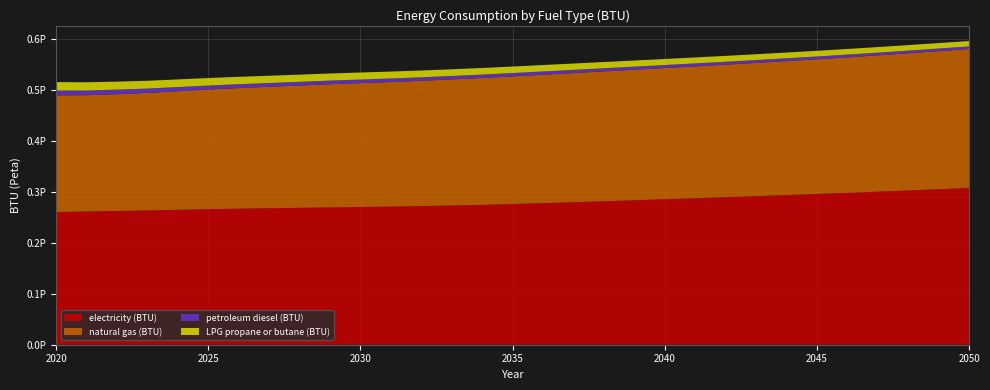

Reading right to left, transcribe all the data shown in this chart.

electricity (BTU): 2050=307508832487309.6	2049=304982284263959.4	2048=302508620981387.5	2047=300159416243654.8	2046=297883773265651.4	2045=295656840101522.8	2044=293510824873096.4	2043=291370575296108.2	2042=289265714890016.9	2041=287213540609137.1	2040=285229758883248.7	2039=283284149746192.9	2038=281393612521150.6	2037=279499695431472.1	2036=277662043147208.1	2035=275916641285955.9	2034=274333274111675.1	2033=273009560067681.9	2032=271887047377326.6	2031=270931142131979.7	2030=270107250423011.8	2029=269281768189509.3	2028=268485909475465.2	2027=267693629441624.3	2026=266830968697123.5	2025=265801501692047.4	2024=264589124365482.2	2023=263376349407783.4	2022=262429390862944.2	2021=261214230118443.3	2020=260273832487309.6
natural gas (BTU): 2050=272379911167512.7	2049=270709462774957.7	2048=269000046531302.9	2047=267302360406091.3	2046=265683405245346.8	2045=264114551607445.0	2044=262636556683587.2	2043=261236298646362.1	2042=259895088832487.3	2041=258604576988155.7	2040=257294183587140.5	2039=255940647208121.8	2038=254595858714044.0	2037=253244111675126.9	2036=251841467851099.8	2035=250353929780033.8	2034=248807741116751.2	2033=247299128595600.7	2032=245739619289340.1	2031=244252876480541.5	2030=242906099830795.2	2029=241588549069373.9	2028=239825452622673.4	2027=238096154822335.1	2026=236439027072758.0	2025=234566780879864.6	2024=232517986463621.0	2023=230389864636209.8	2022=228880059221658.2	2021=228099111675126.9	2020=228670109983079.5
petroleum diesel (BTU): 2050=5135207275803.7	2049=5207774957698.8	2048=5281336717428.1	2047=5355097292724.2	2046=5433629441624.4	2045=5517131979695.4	2044=5606400169204.7	2043=5697656514382.4	2042=5792690355329.9	2041=5893688663282.6	2040=5999458544839.3	2039=6108011844331.6	2038=6211793570220.0	2037=6321937394247.0	2036=6427508460236.9	2035=6528705583756.3	2034=6632487309644.7	2033=6739450084602.4	2032=6843629441624.4	2031=6945025380710.7	2030=7040456852791.9	2029=7130719120135.4	2028=7255774111675.1	2027=7421983925549.9	2026=7635313028764.8	2025=7897153130287.6	2024=8198159898477.2	2023=8570541455160.7	2022=8992030456852.8	2021=9365803722504.2	2020=9694048223350.3
LPG propane or butane (BTU): 2050=10605617597292.7	2049=10706615905245.3	2048=10810397631133.7	2047=10917758037225.0	2046=11029691201353.6	2045=11145998307952.6	2044=11268866328257.2	2043=11400681049069.4	2042=11541243654822.3	2041=11694331641286.0	2040=11855173434856.2	2039=12023769035533.0	2038=12201112521150.6	2037=12384420473773.3	2036=12565939086294.4	2035=12749644670050.8	2034=12941700507614.2	2033=13144094754653.1	2032=13348874788494.1	2031=13558824027072.8	2030=13760423011844.3	2029=13941146362098.1	2028=14116302876480.5	2027=14305376480541.5	2026=14508963620981.4	2025=14737402707275.8	2024=15003219120135.4	2023=15307406937394.2	2022=15656924703891.7	2021=16020757191201.4	2020=16384987309644.7